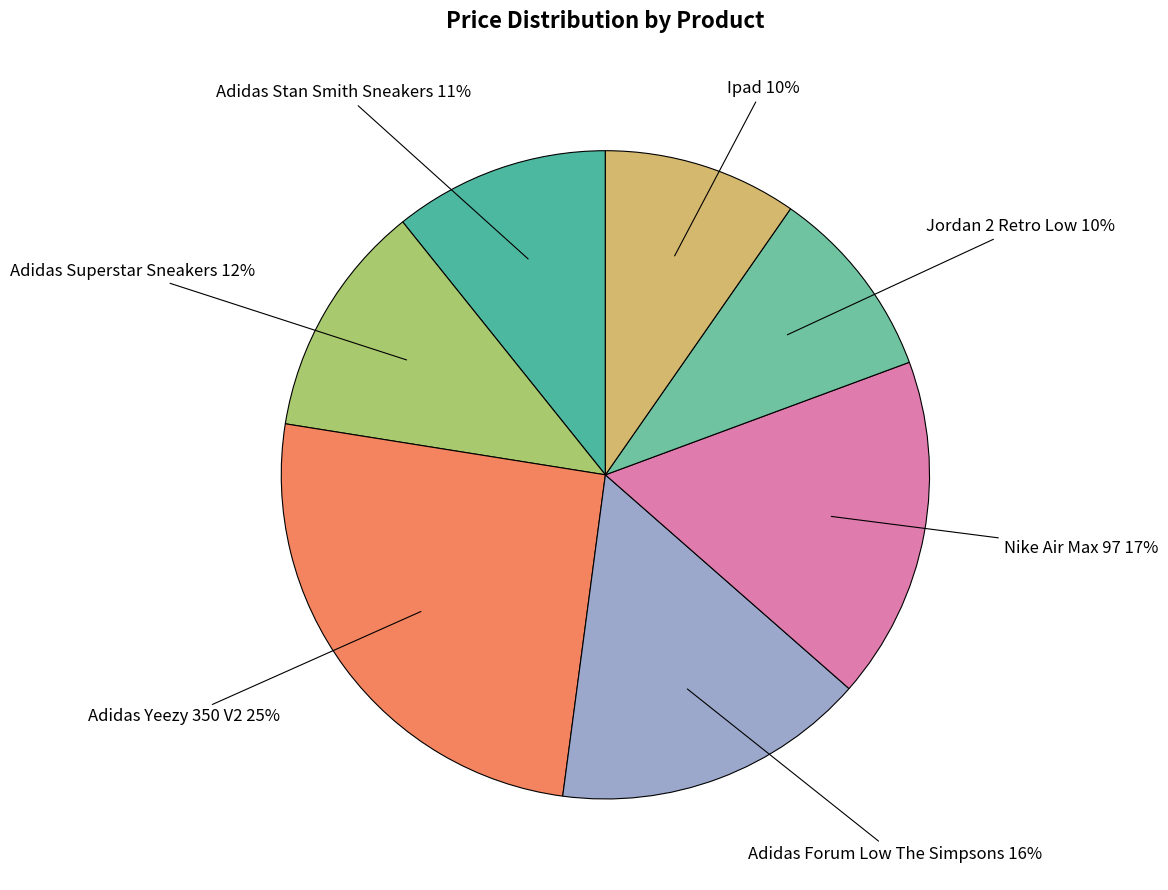

Which category has the biggest portion of the pie?

Adidas Yeezy 350 V2